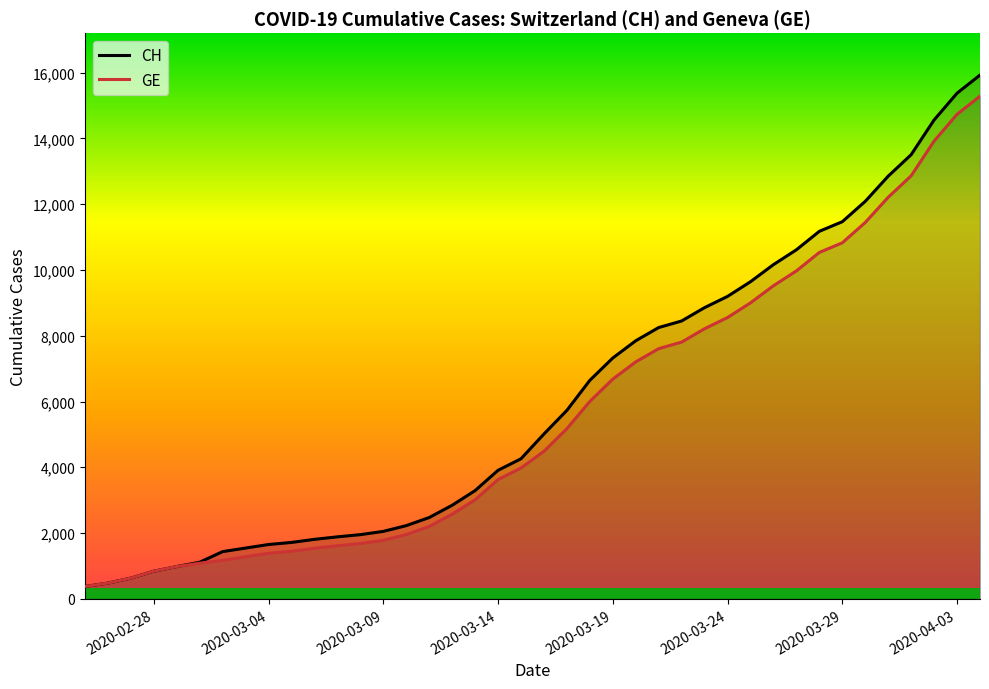

Does the chart have visible grid lines?

No